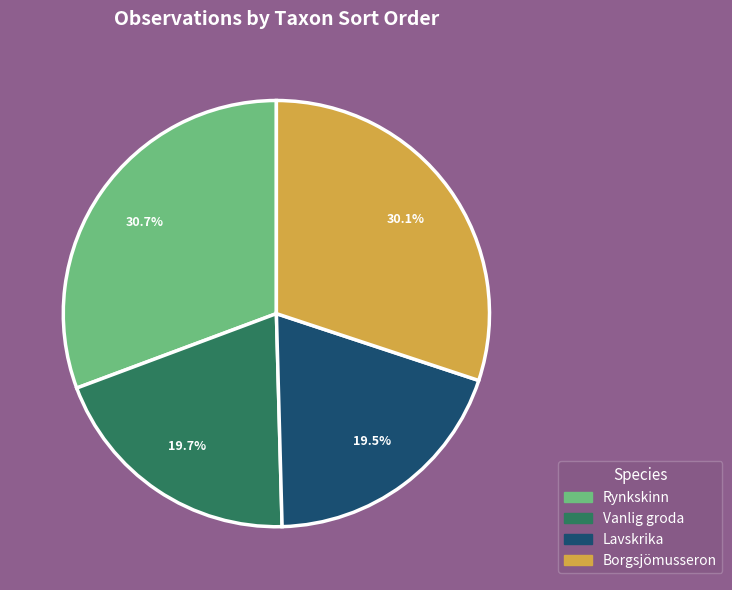

Which slice is the largest?

Rynkskinn